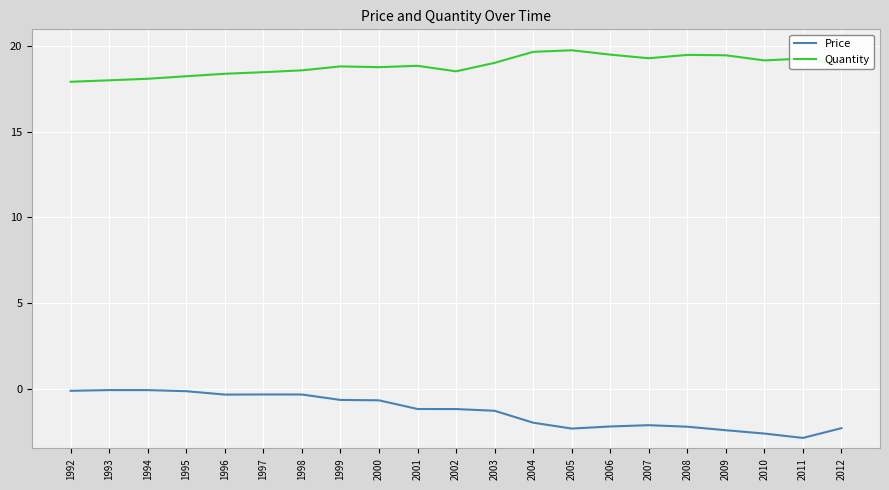

Where does the Price series first go above -1?

1992